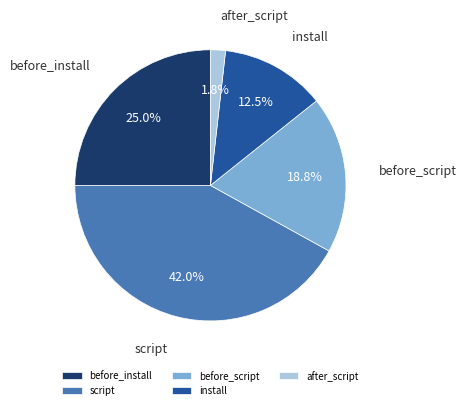

Approximately how many times larger is the value at before_install compared to script?

0.6